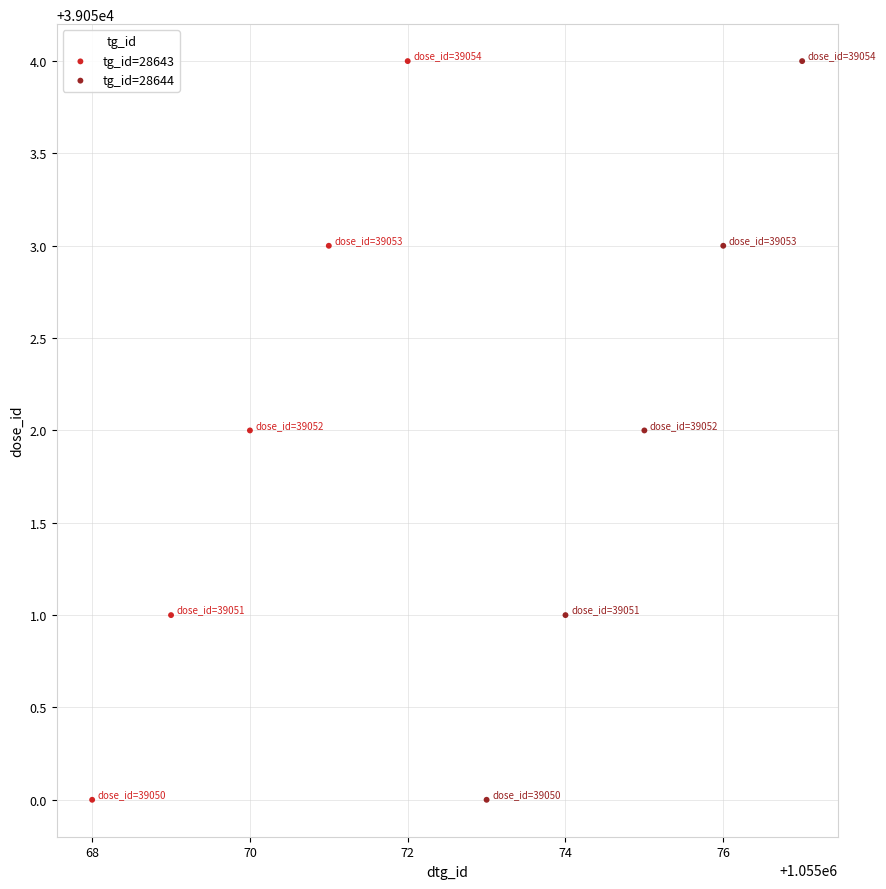

What are all the series names shown in the legend?

tg_id=28643, tg_id=28644